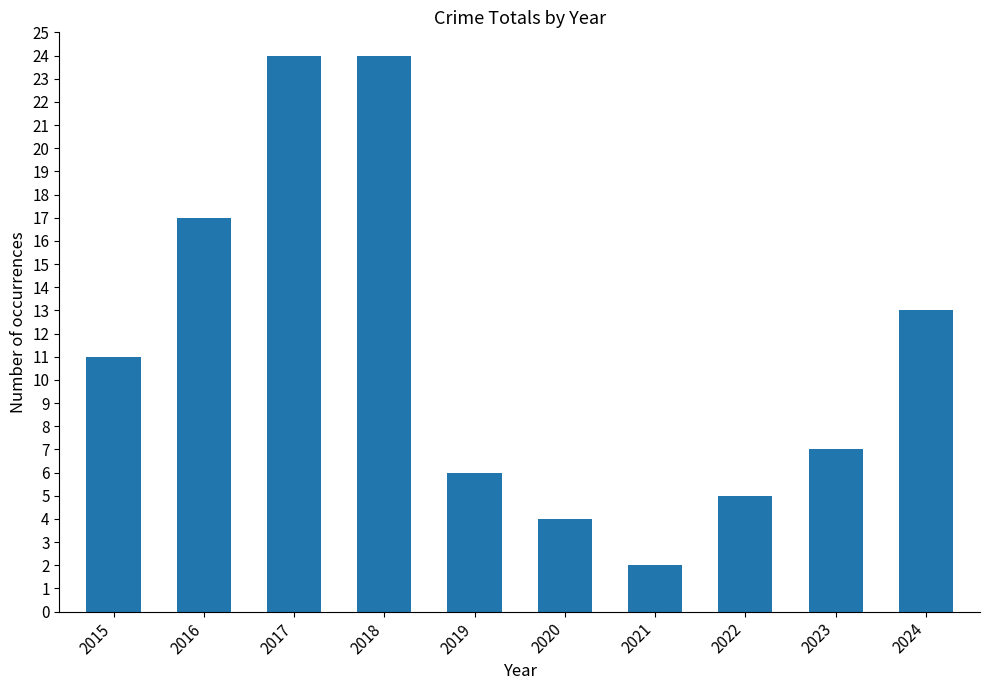

At which label is the value closest to 13?

2024